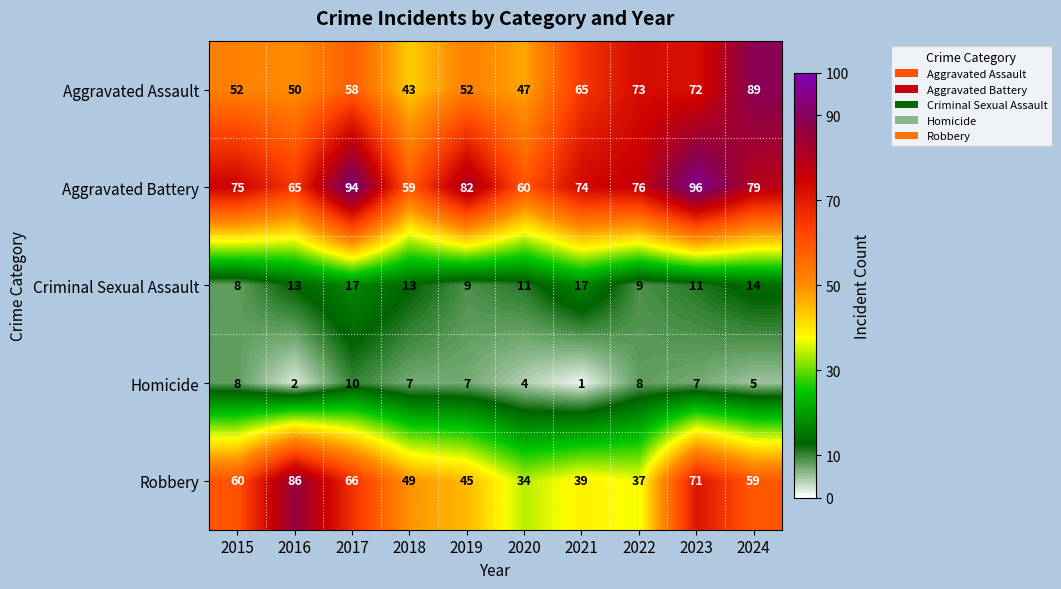

List the series in order of their peak value, highest first.

Aggravated Battery, Aggravated Assault, Robbery, Criminal Sexual Assault, Homicide